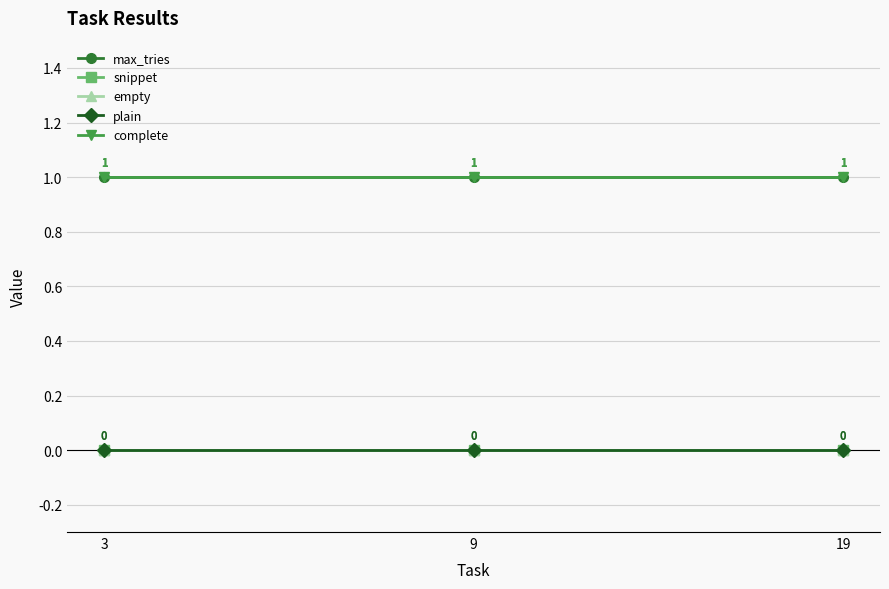

Which series has the widest spread of values?

max_tries